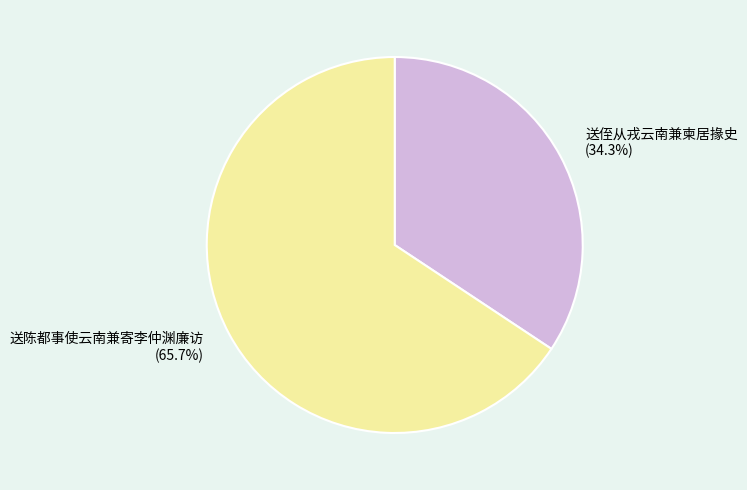

How many slices are in this pie chart?

2